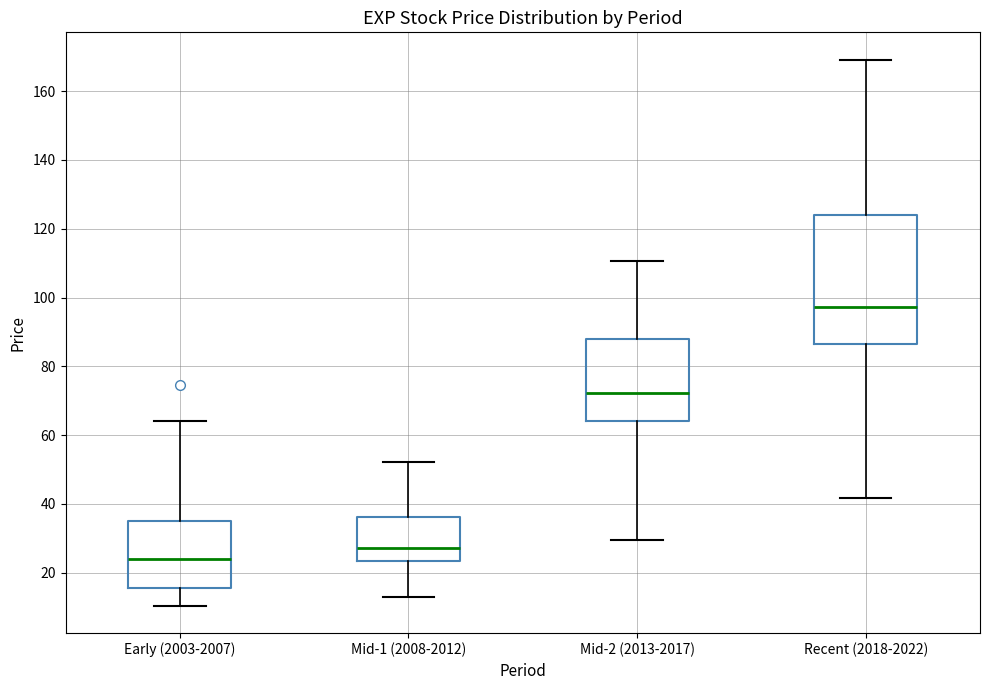

Reading left to right, transcribe this box plot: for each box, give where its median line is, the range the box spans, and where its two whiskers end, as read against the y-axis. The values are not printed on the chart, so give them approximately, as read against the axis.

Early (2003-2007): median 24, box 16 to 34, whiskers 10 to 64
Mid-1 (2008-2012): median 28, box 24 to 36, whiskers 14 to 52
Mid-2 (2013-2017): median 72, box 64 to 88, whiskers 30 to 110
Recent (2018-2022): median 98, box 86 to 124, whiskers 42 to 170